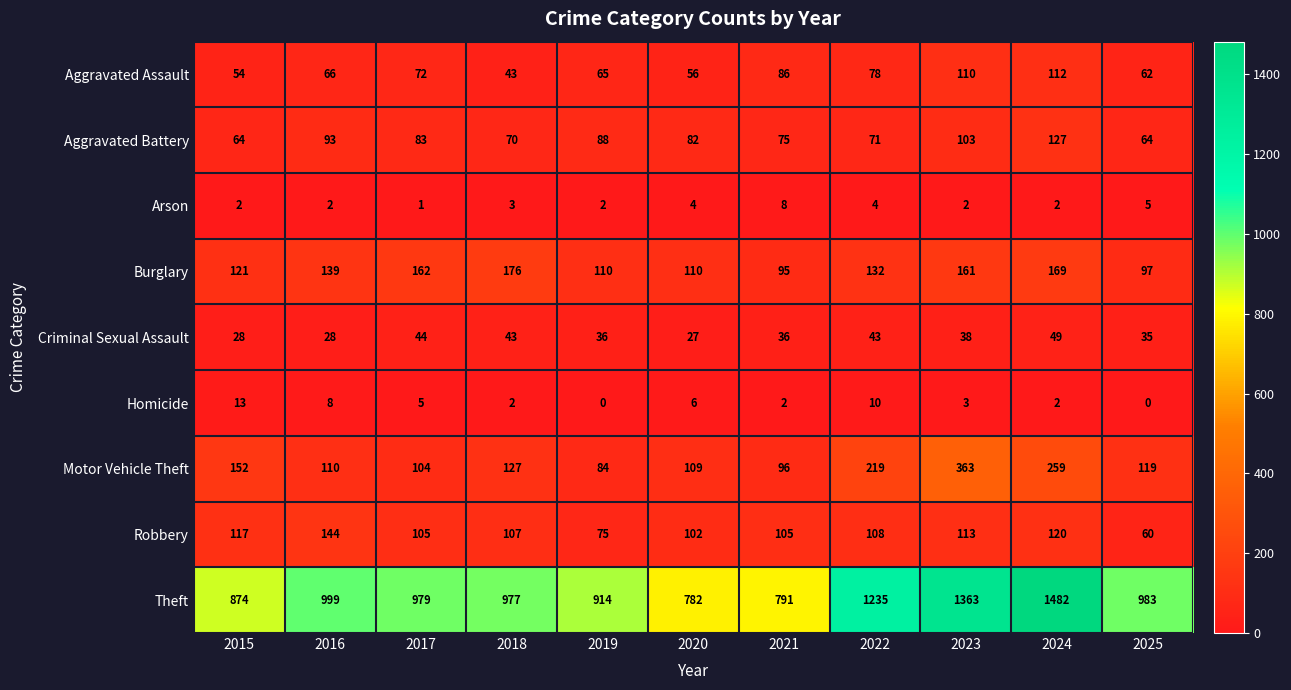

What is the difference between the maximum and minimum values in the Motor Vehicle Theft series?

279